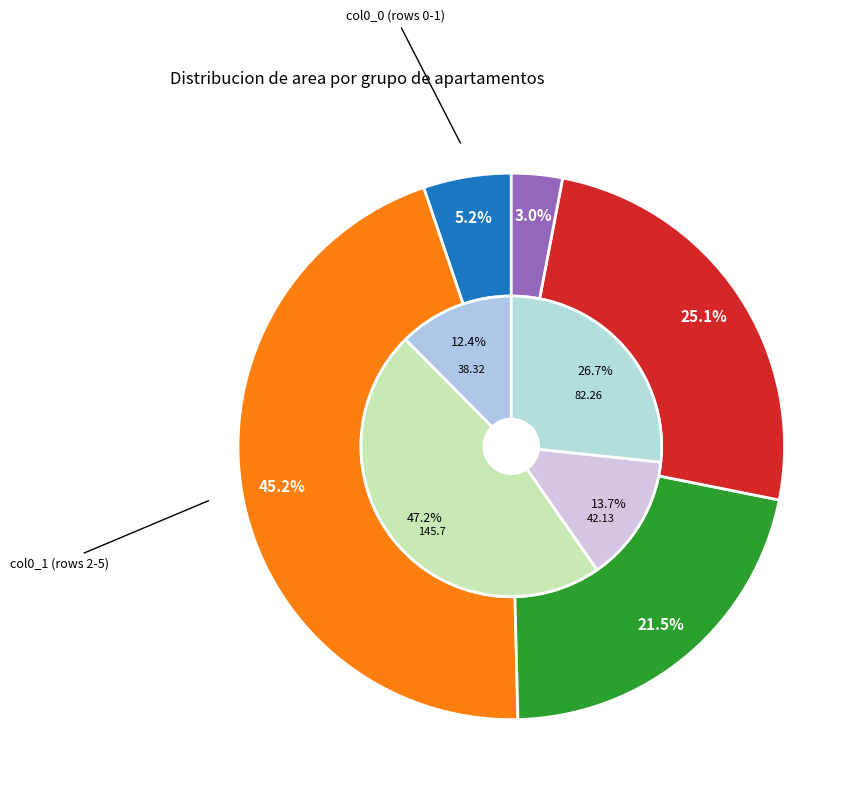

Is there a majority slice in this chart?

No